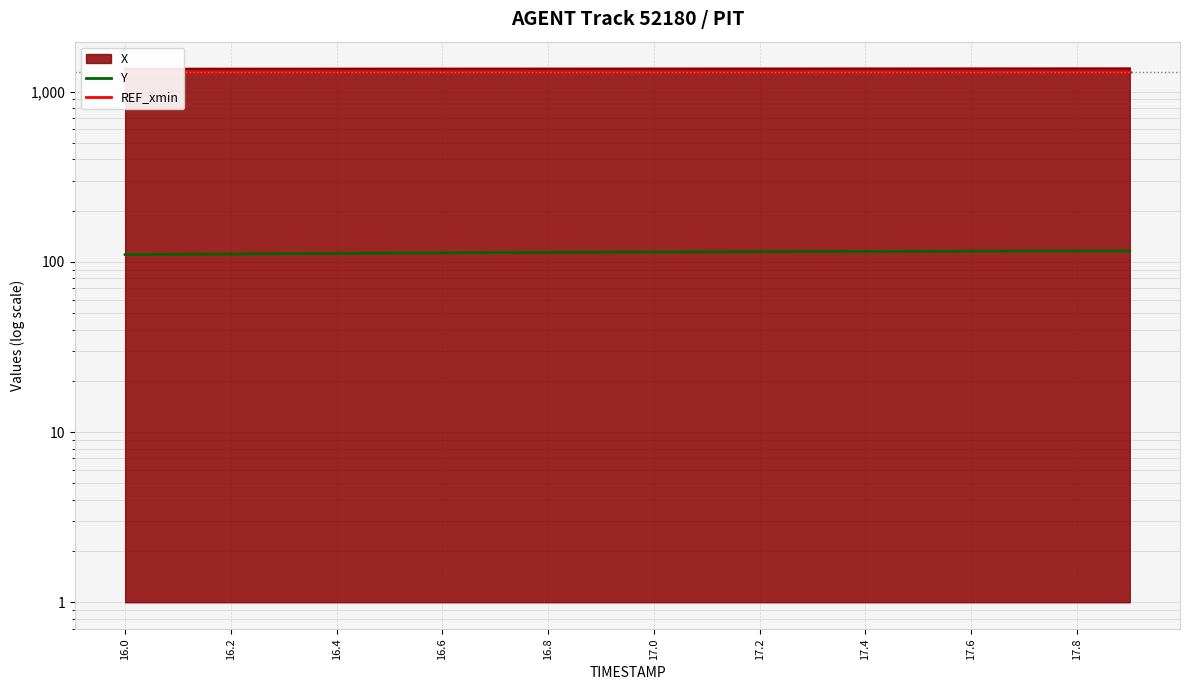

Which category has the lowest value in the Y series?

16.0